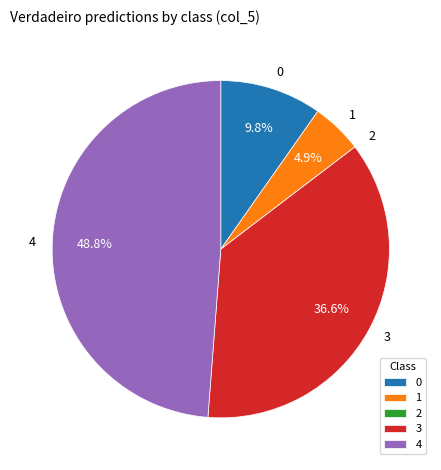

Does 3 account for over 50% of the chart?

No